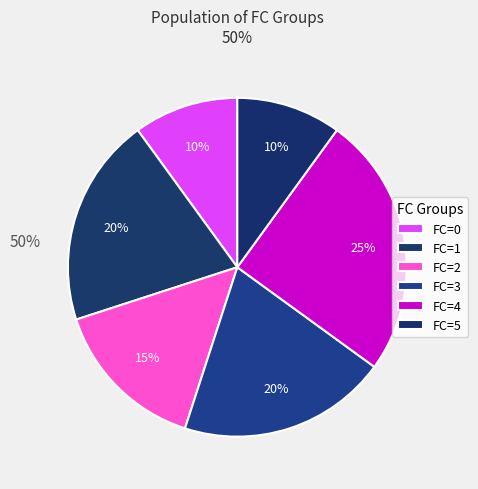

How many segments does this pie chart have?

6